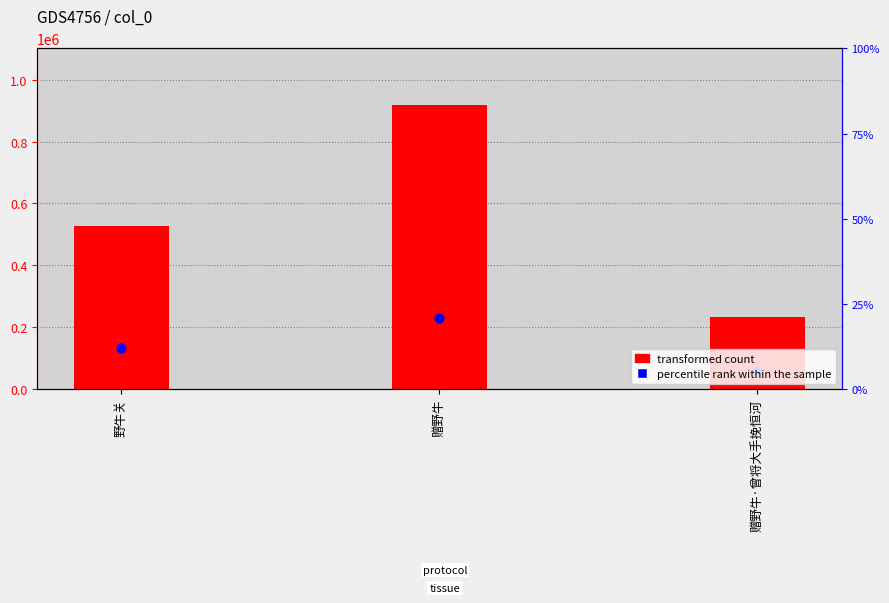

Which series has the largest Y range (max minus min)?

transformed count